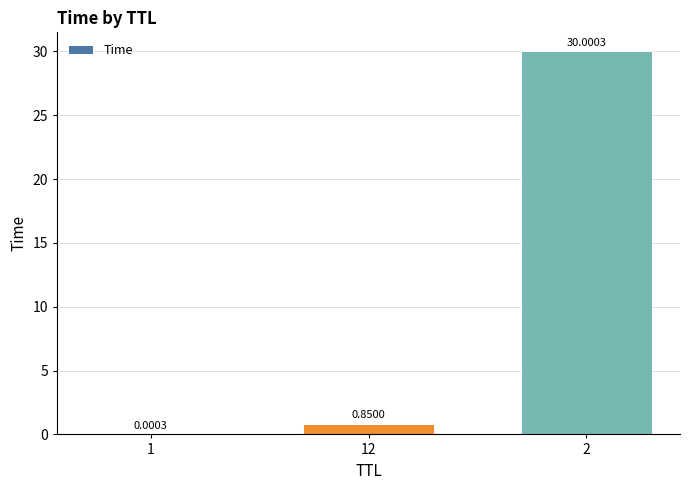

What is the change in value from 1 to 12?

+0.8